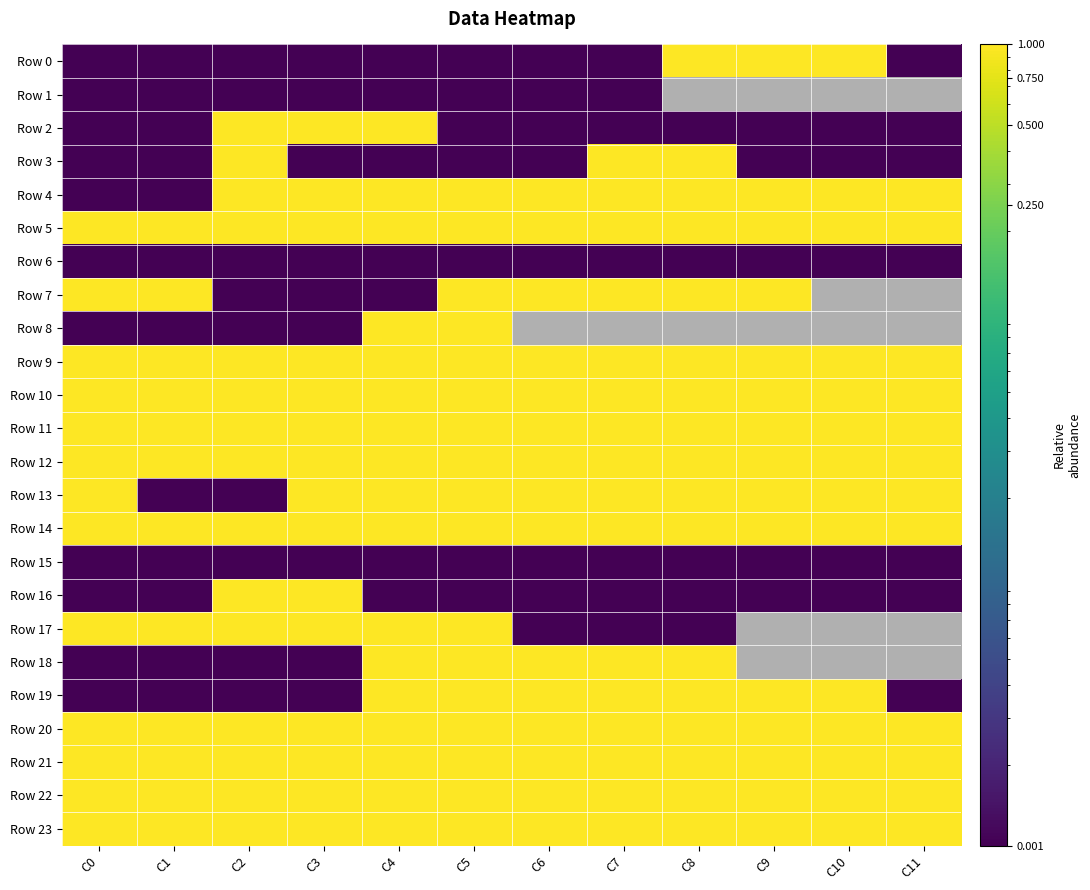

Which series has the largest total across all categories?

Row 5